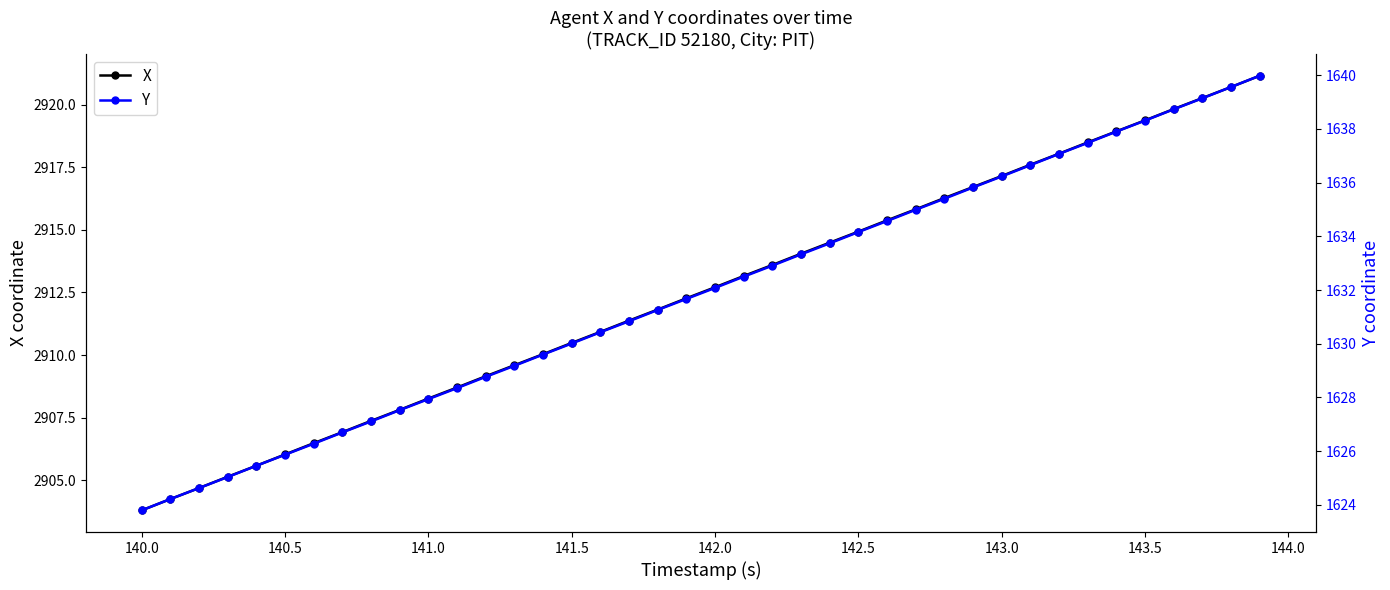

Rank the series by their maximum value, from highest to lowest.

X, Y